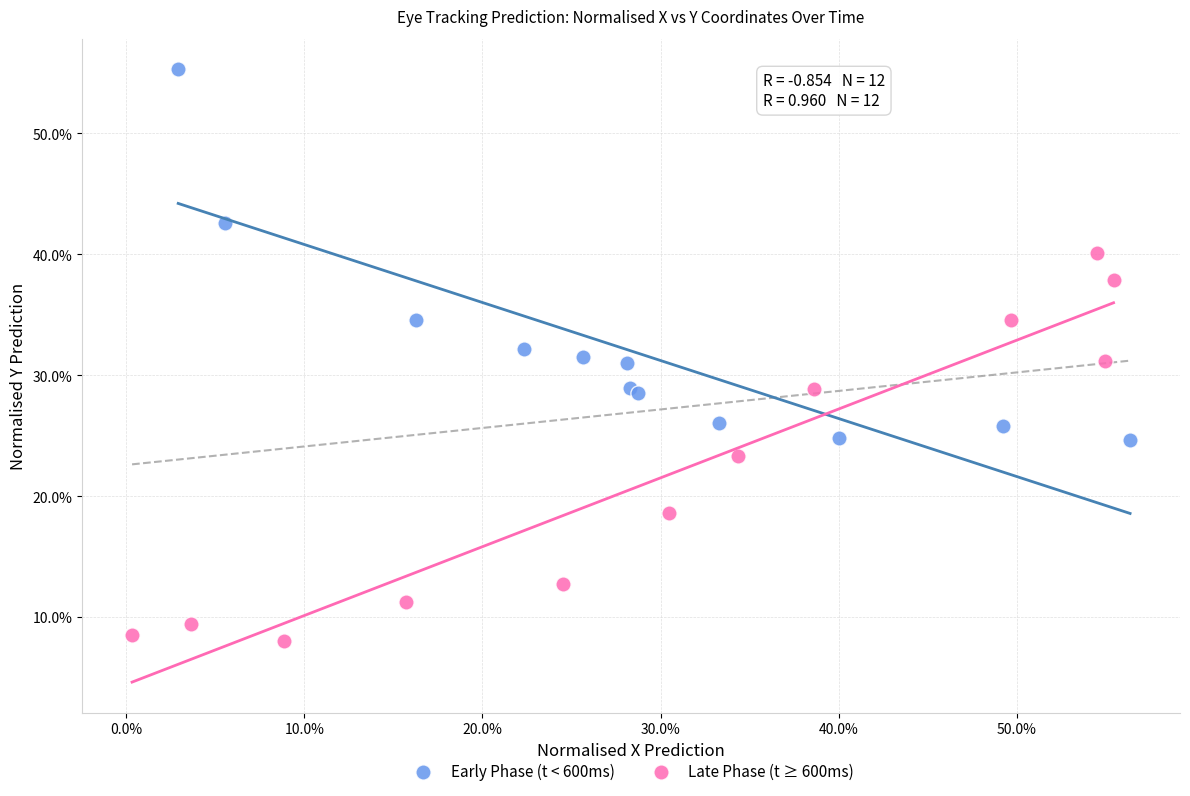

Which series contains the lowest Y value?

Late Phase (t ≥ 600ms)